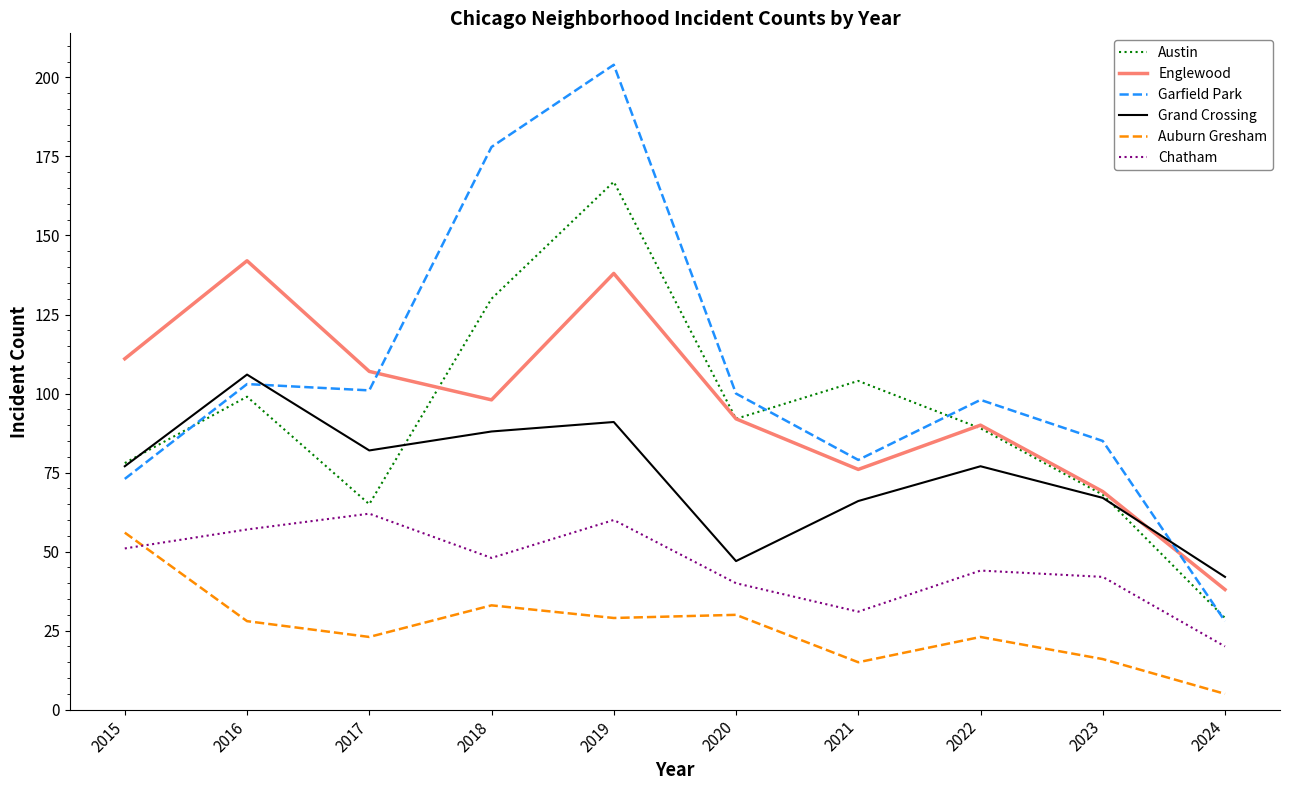

At which category is the sum across all series the highest?

2019